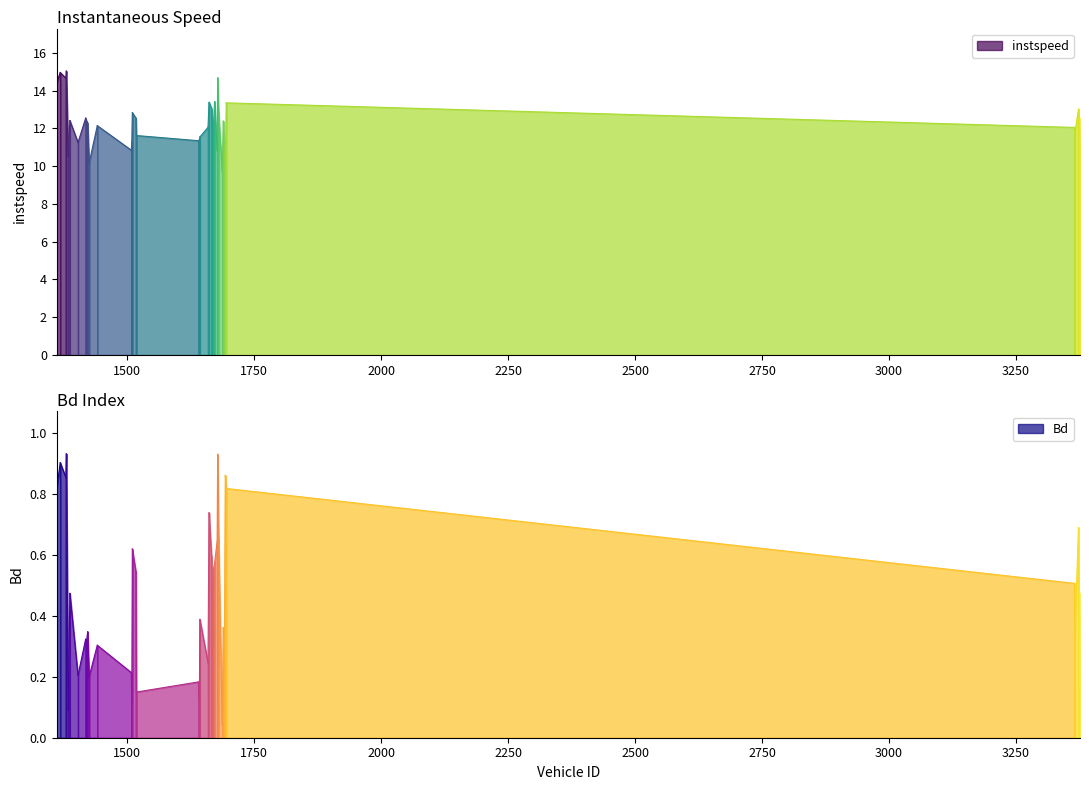

List the labels in order of instspeed value, smallest first.

1687, 1693, 1425, 1384, 1677, 1508, 1691, 3375, 1403, 1509, 1640, 1642, 1643, 1518, 3366, 3365, 1659, 1441, 1422, 1669, 1667, 1670, 1420, 1689, 1387, 1418, 1517, 3376, 1680, 1510, 3373, 1666, 1695, 1661, 1672, 1361, 1379, 1678, 1368, 1380